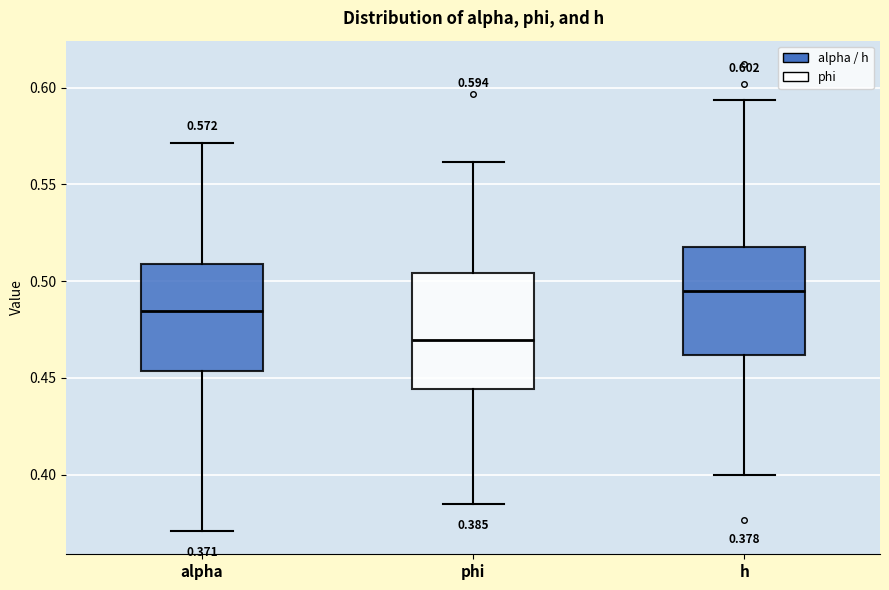

Which box has the lowest median line?

phi